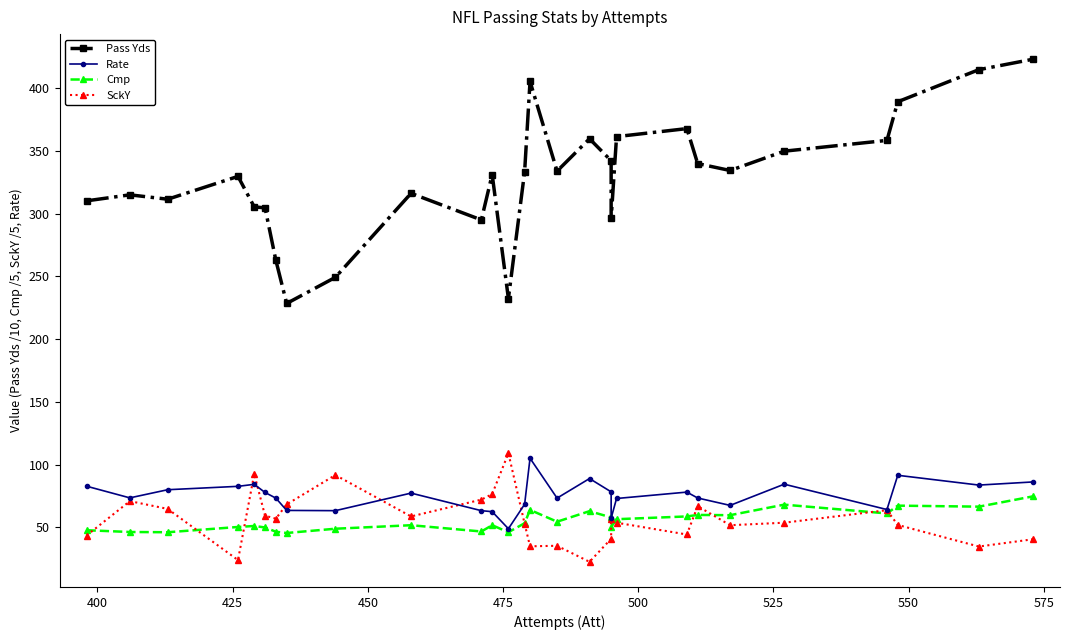

True or false: SckY and Pass Yds intersect in this chart.

False